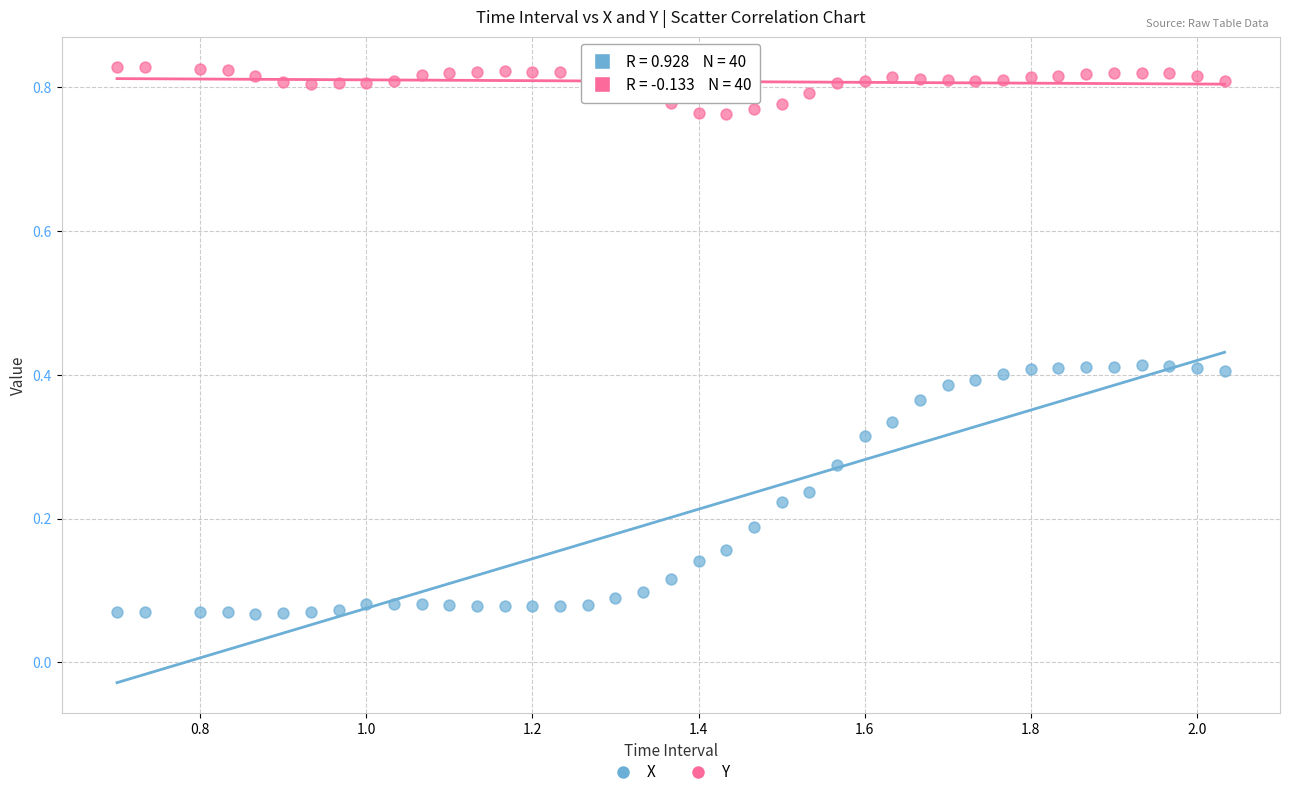

Which series has the widest spread of Y values?

X